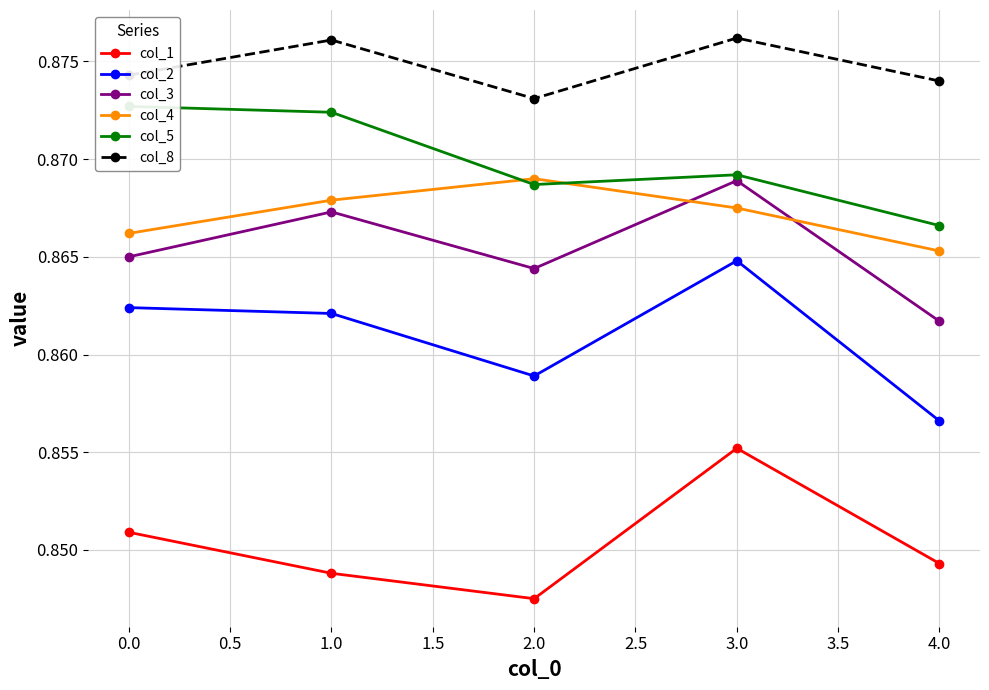

The col_8 series shows 0.3 at 1.0. True or false?

False